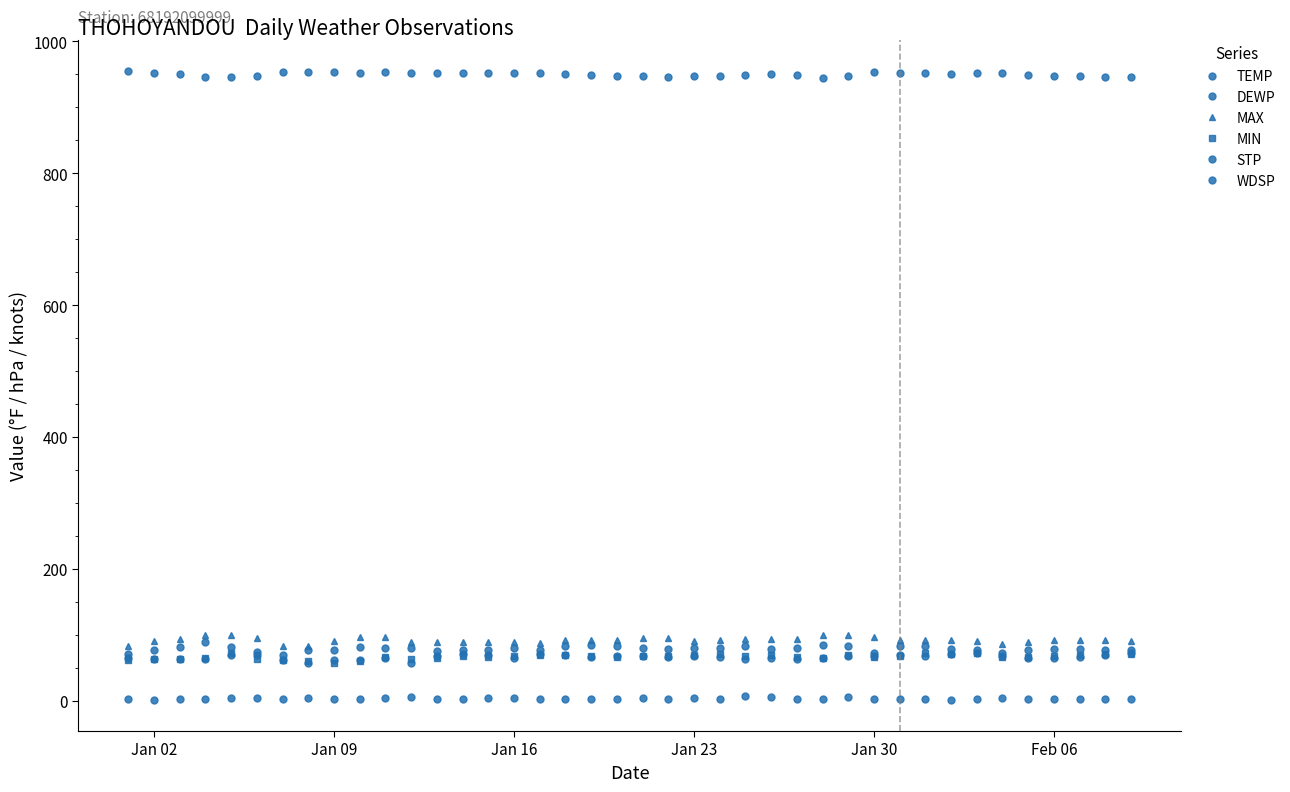

How many data points in STP are less than 950?

19